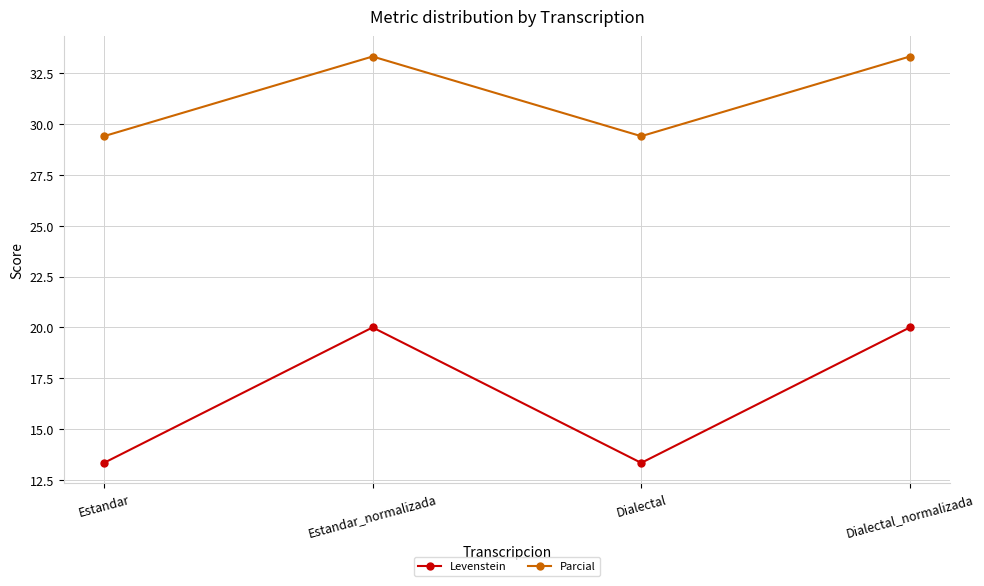

True or false: Levenstein and Parcial cross at least once.

False